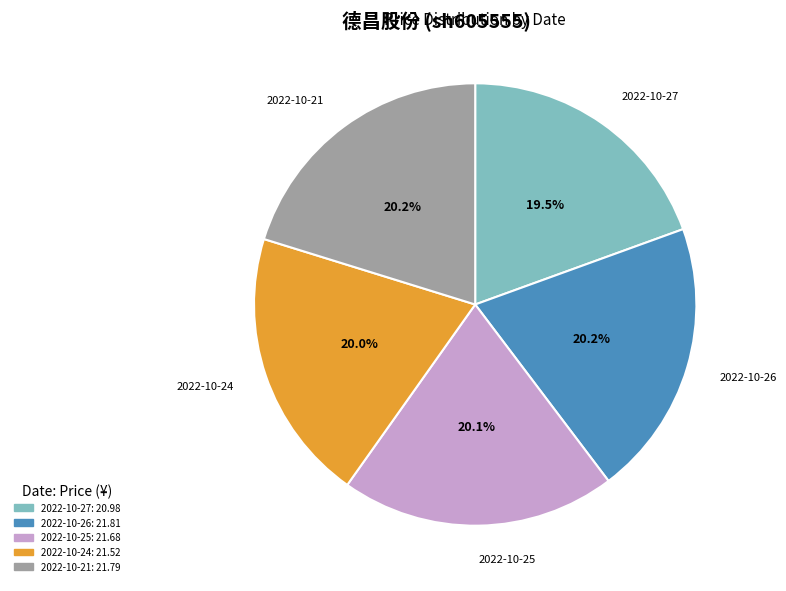

Does any single category account for the majority?

No